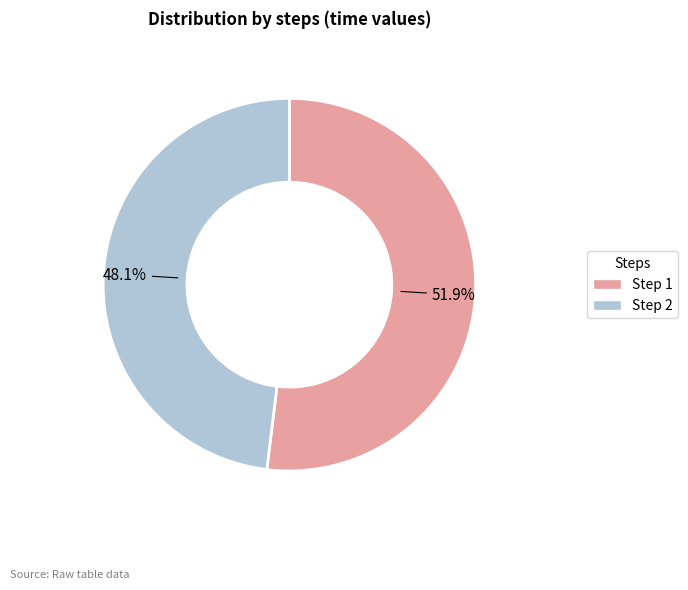

To the nearest percent, what is the average slice percentage?

50%